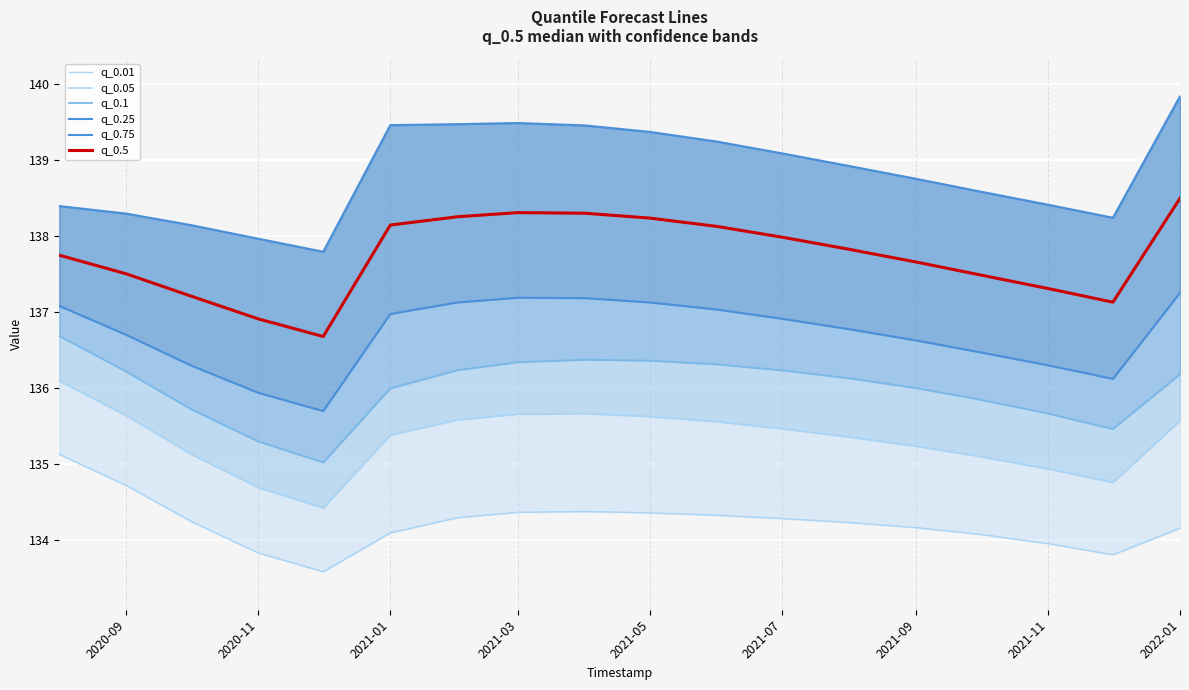

What is the difference between the maximum and minimum values in the q_0.5 series?

1.8